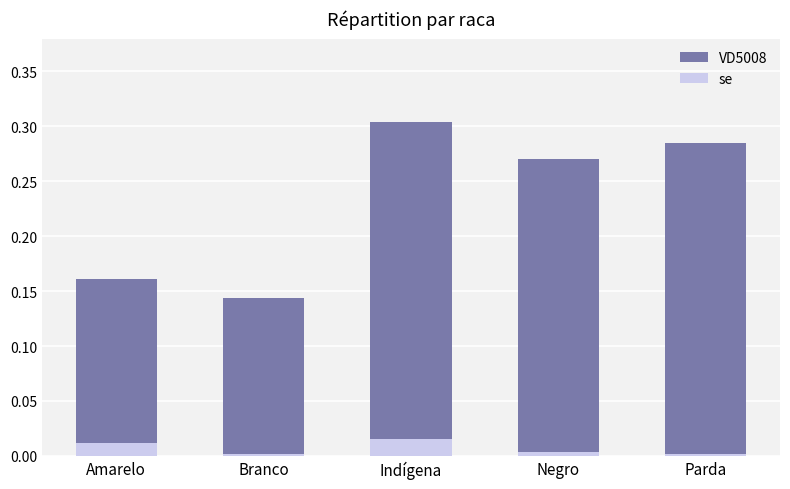

Rank the series by their maximum value, from lowest to highest.

se, VD5008